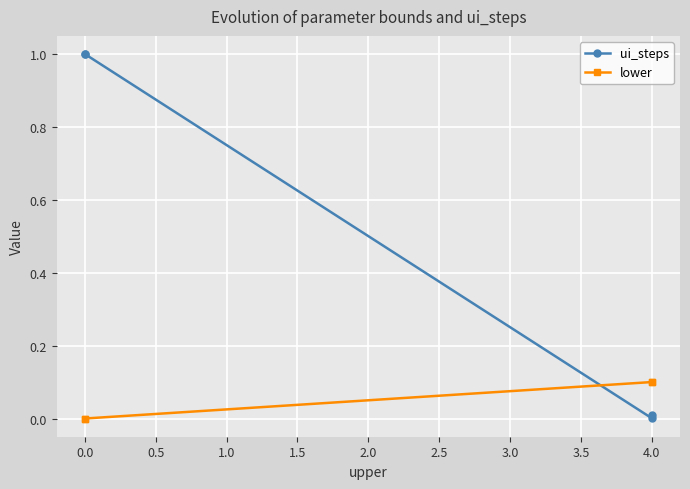

Which series has the largest total across all categories?

ui_steps